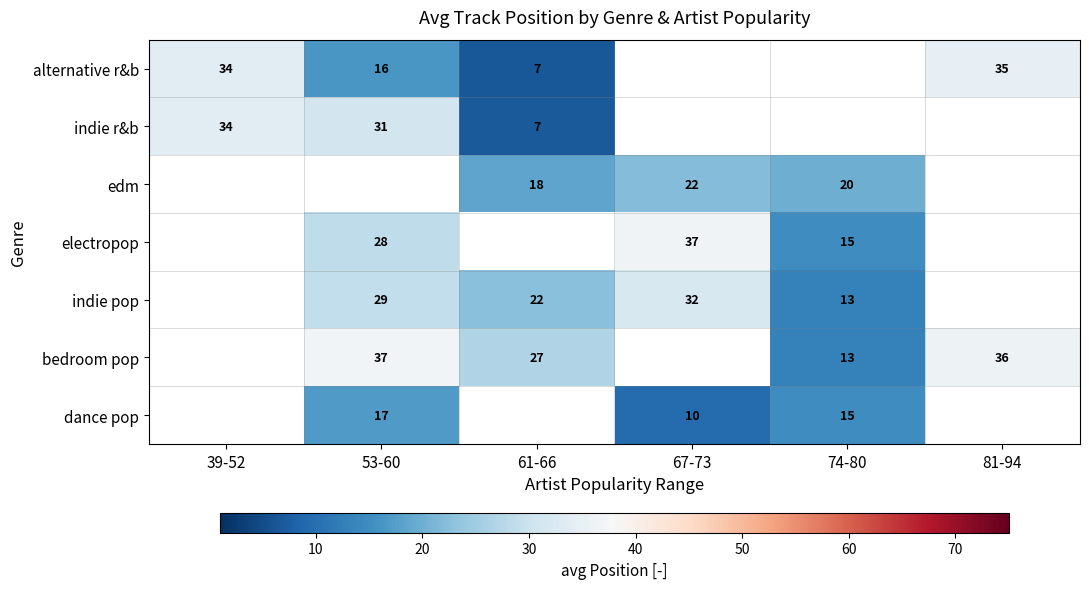

What is the spread (max minus min) of values at 53-60?

20.5